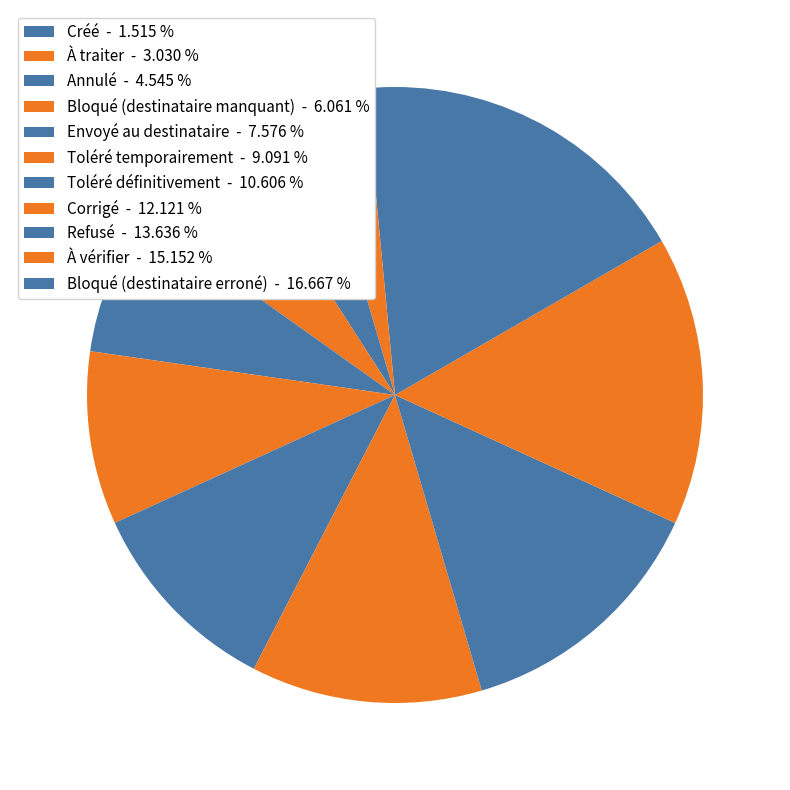

To the nearest percent, what is the difference between the largest and smallest slice percentages?

15%